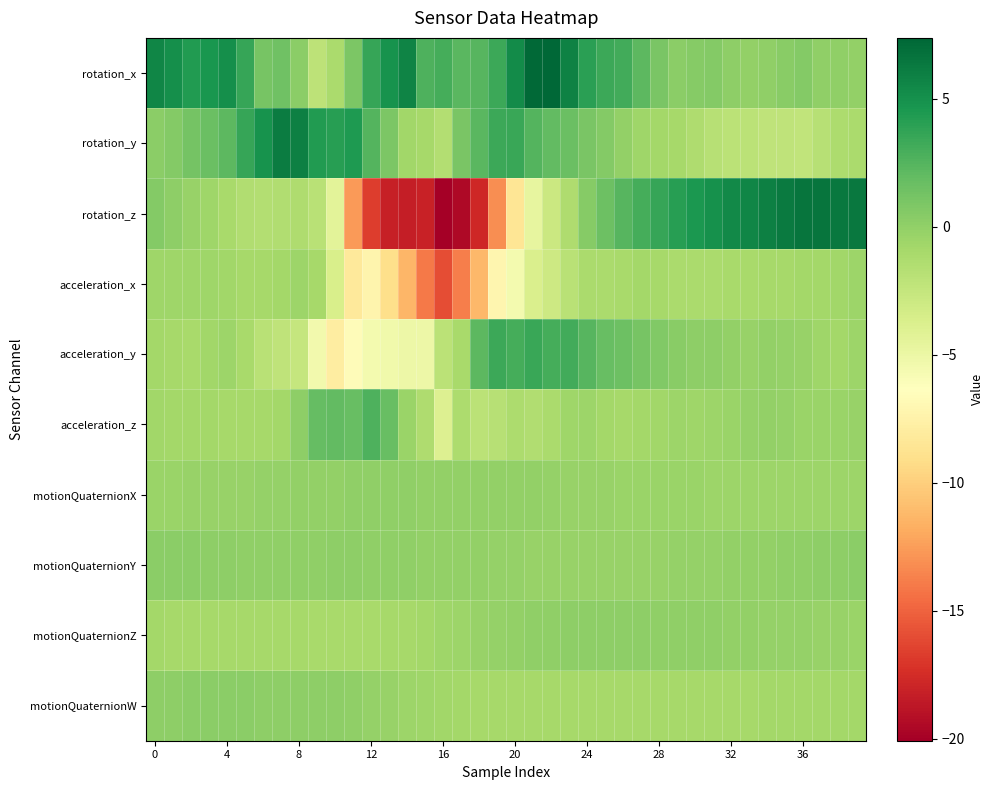

At which category is the sum across all series the highest?

23